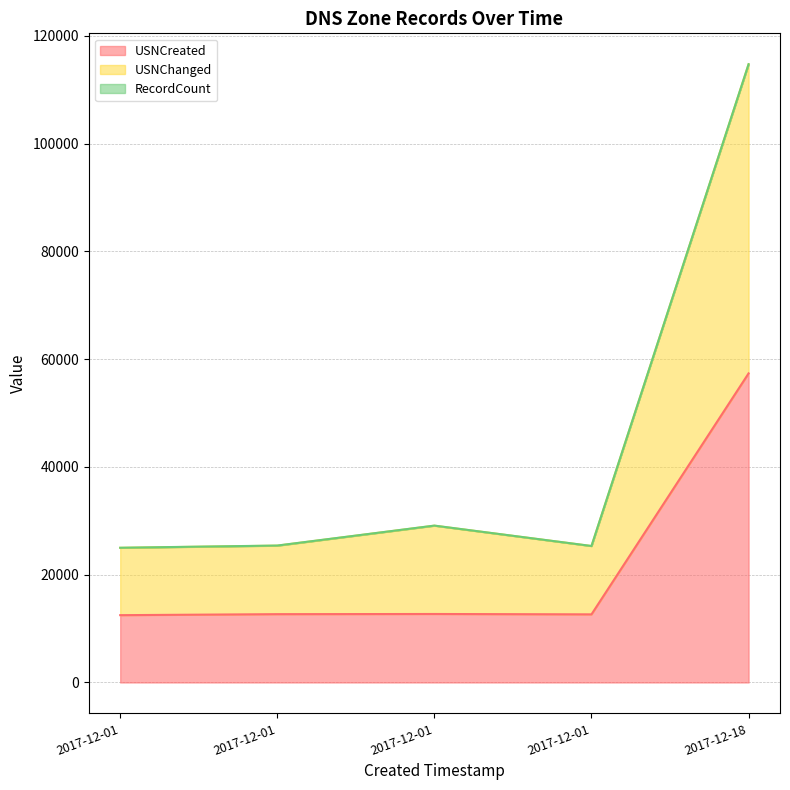

True or false: USNChanged and USNCreated intersect in this chart.

False